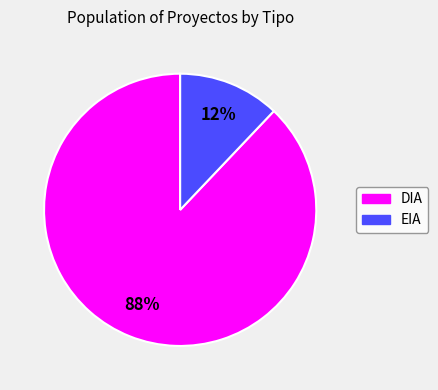

How many segments does this pie chart have?

2